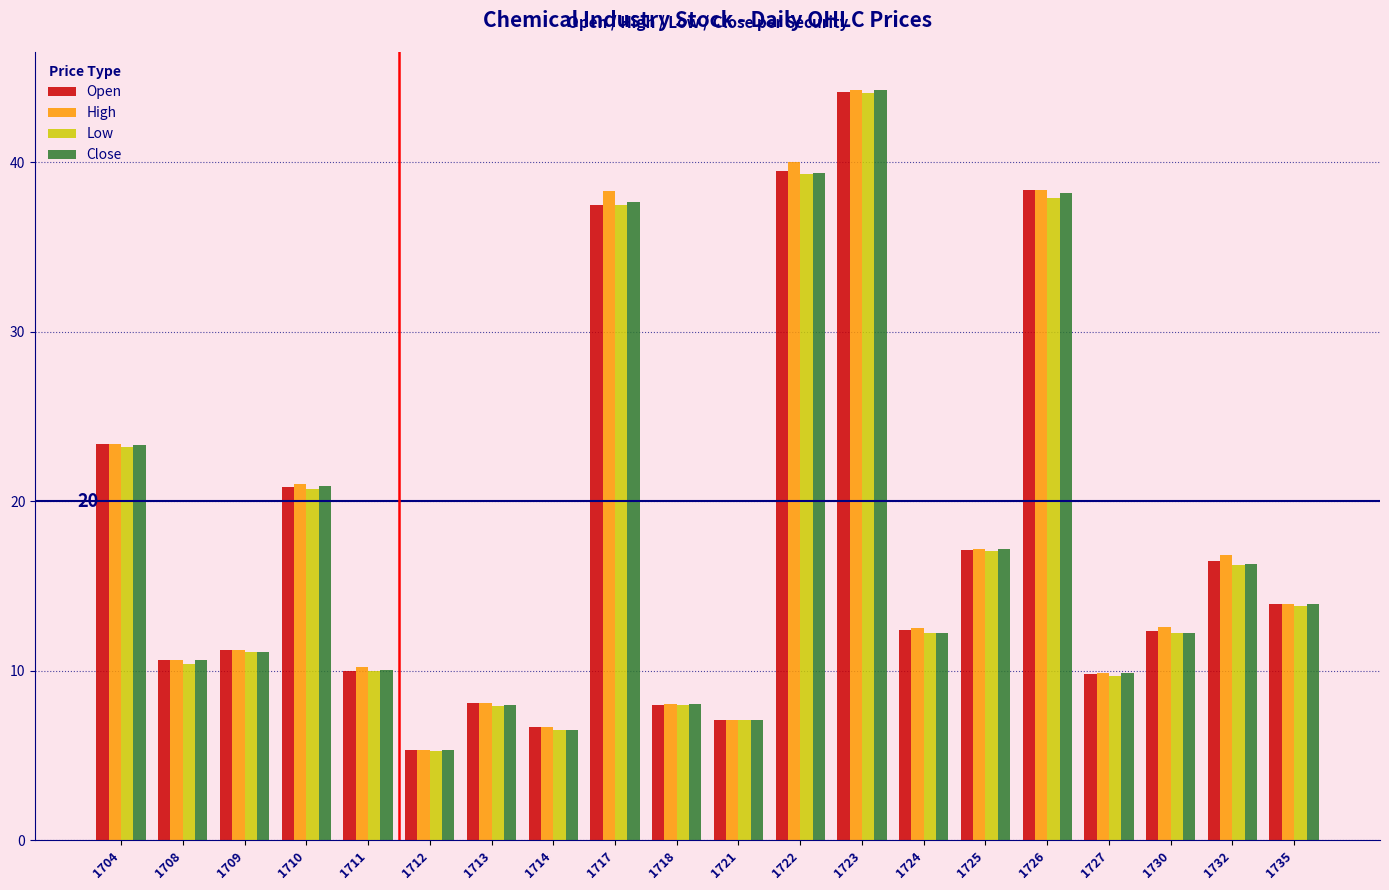

What is the minimum value shown in the chart?

5.3